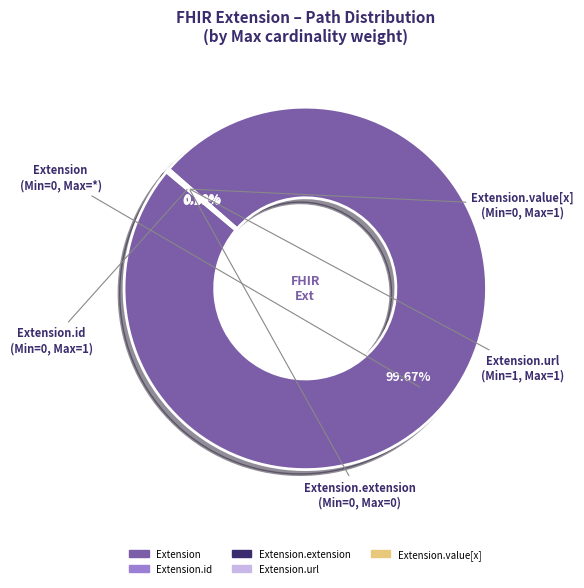

Does any single category account for the majority?

Yes